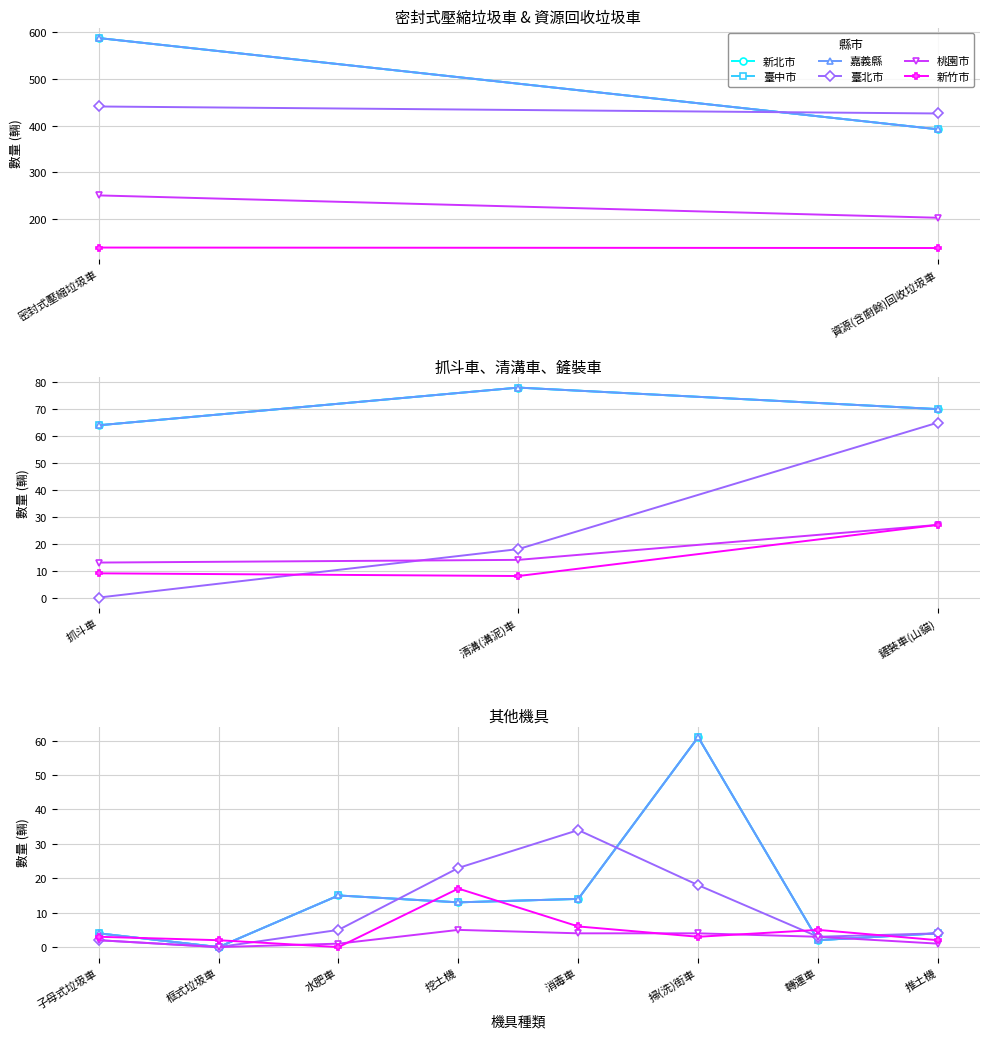

Where is the first local minimum for 新北市?

框式垃圾車